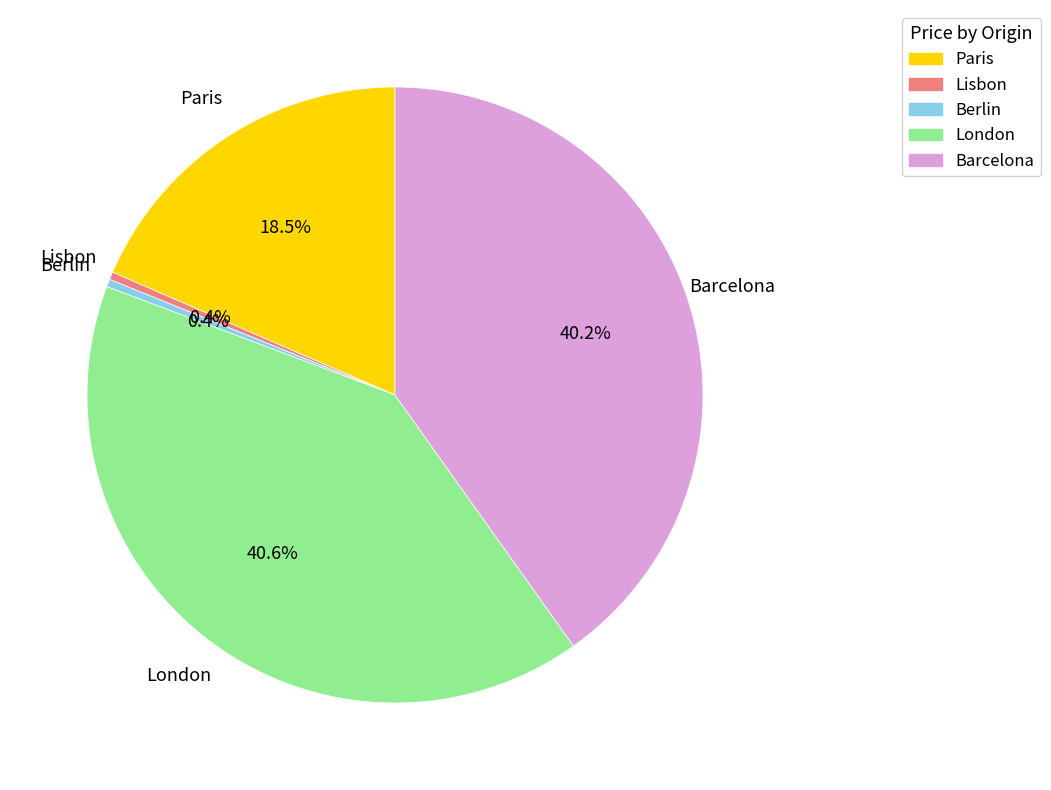

Count the number of slices in the pie.

5